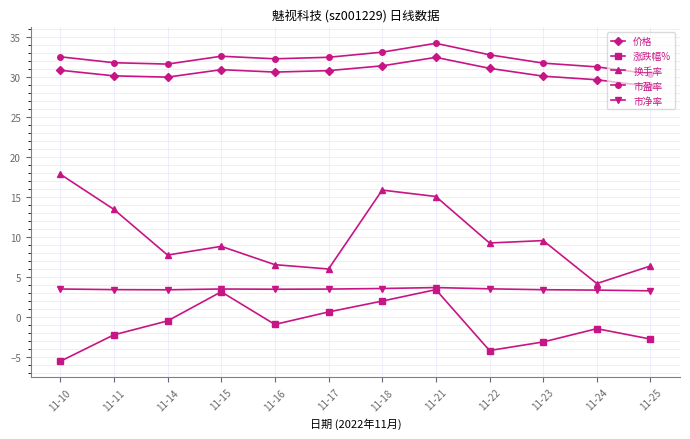

True or false: 换手率 and 价格 intersect in this chart.

False